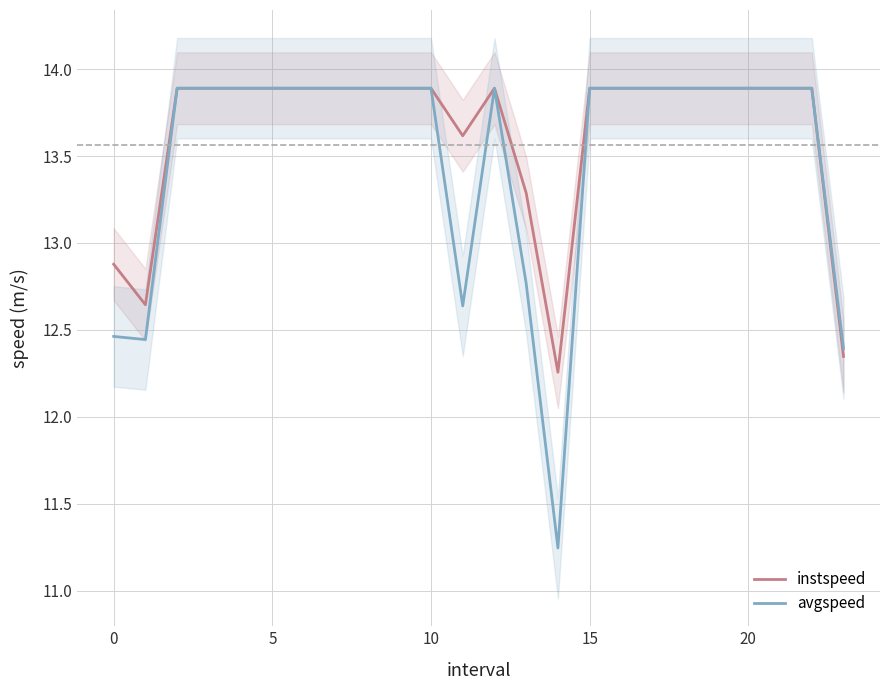

What is the difference between the second highest and minimum values in the avgspeed series?

2.6